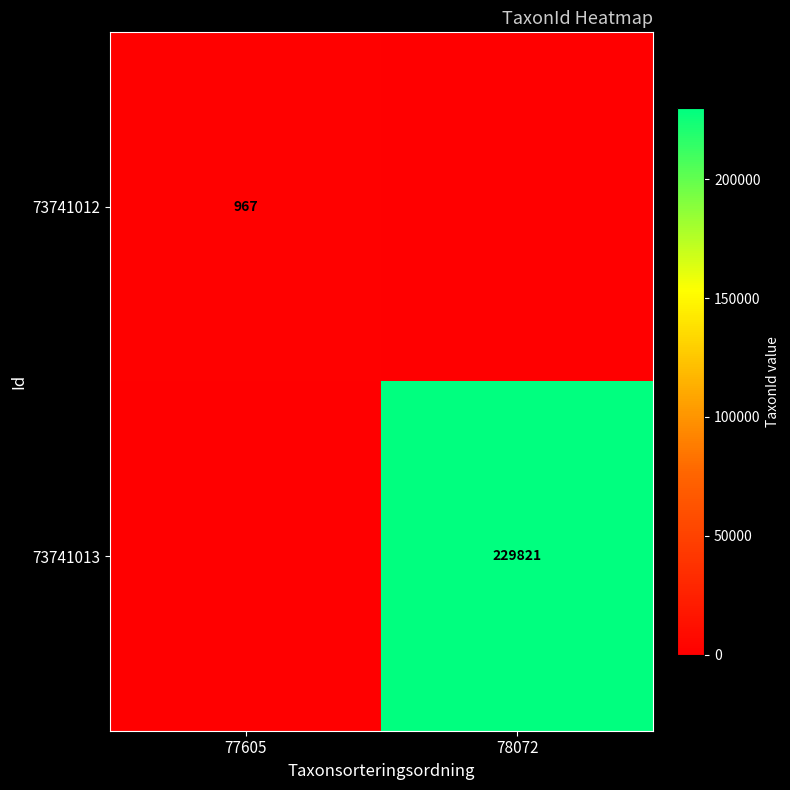

The 73741012 series shows 967 at 77605. True or false?

True